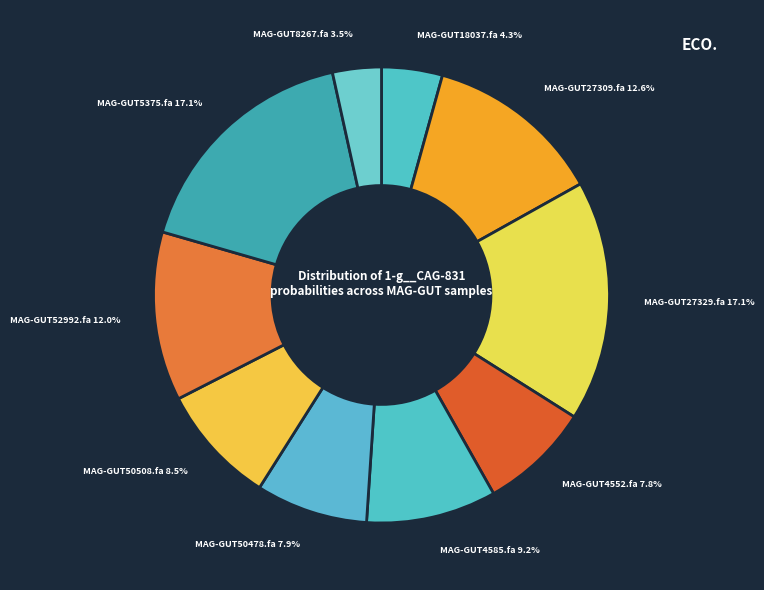

Count the number of slices in the pie.

10